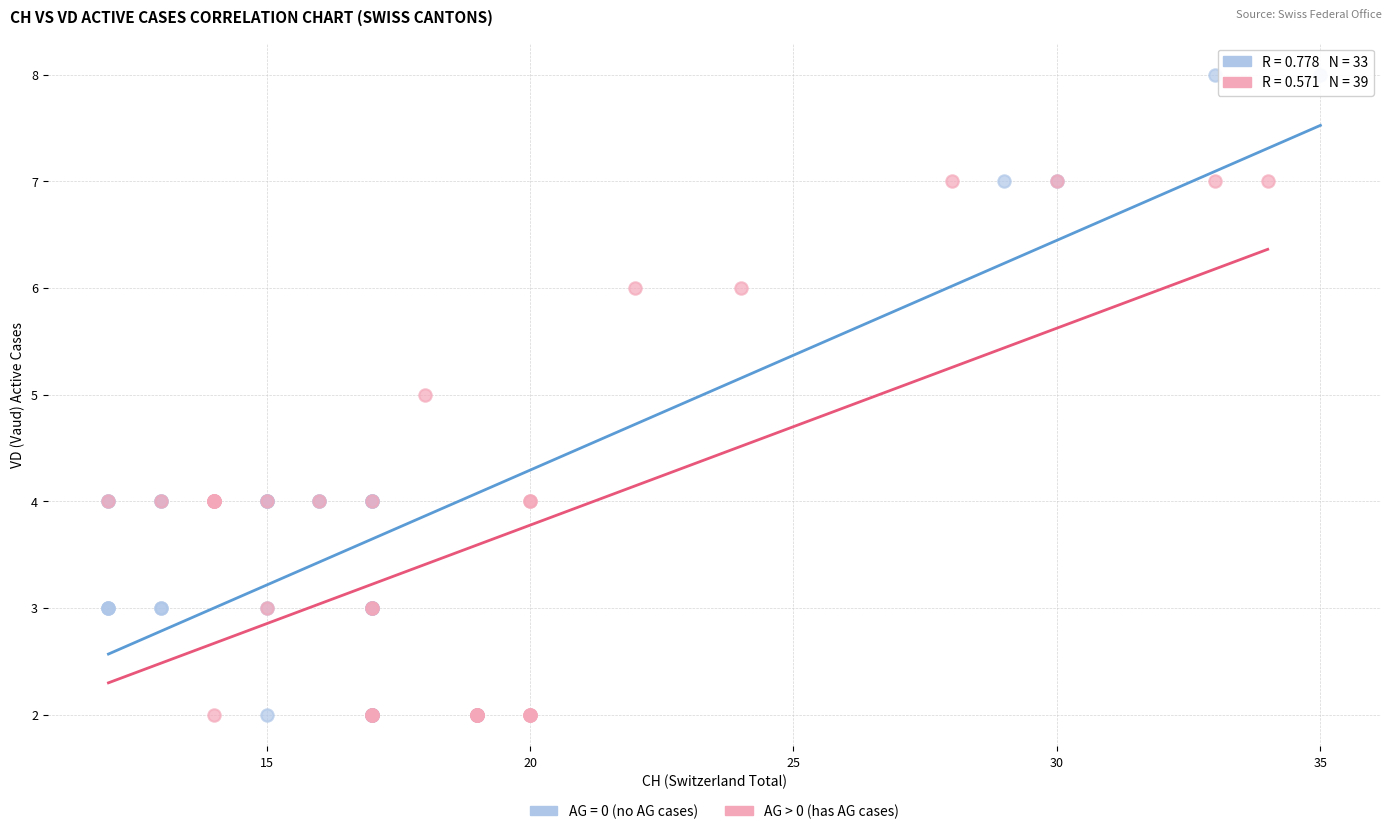

Which series contains the highest Y value?

AG = 0 (no AG cases)